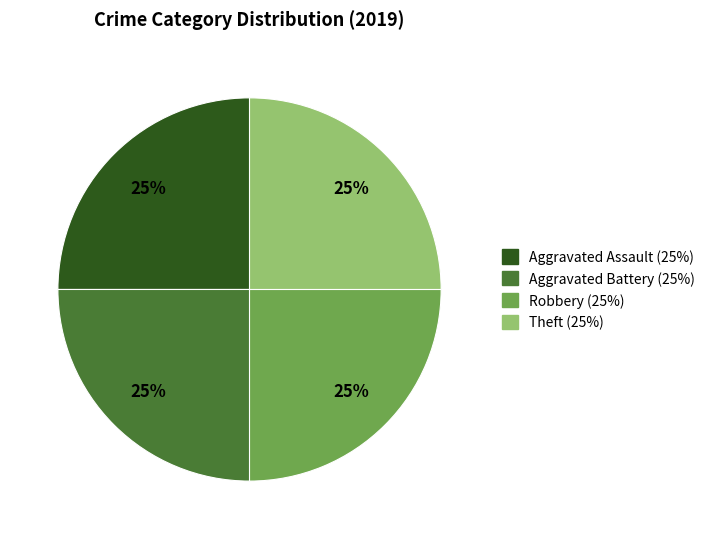

To the nearest percent, what is the average slice percentage?

25%